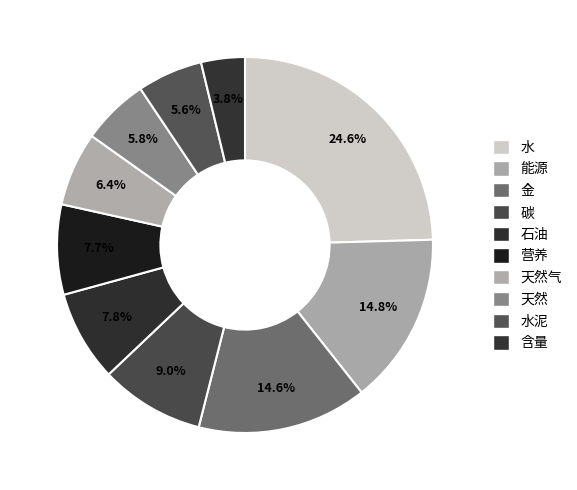

True or false: 含量 accounts for 1% of the total.

False